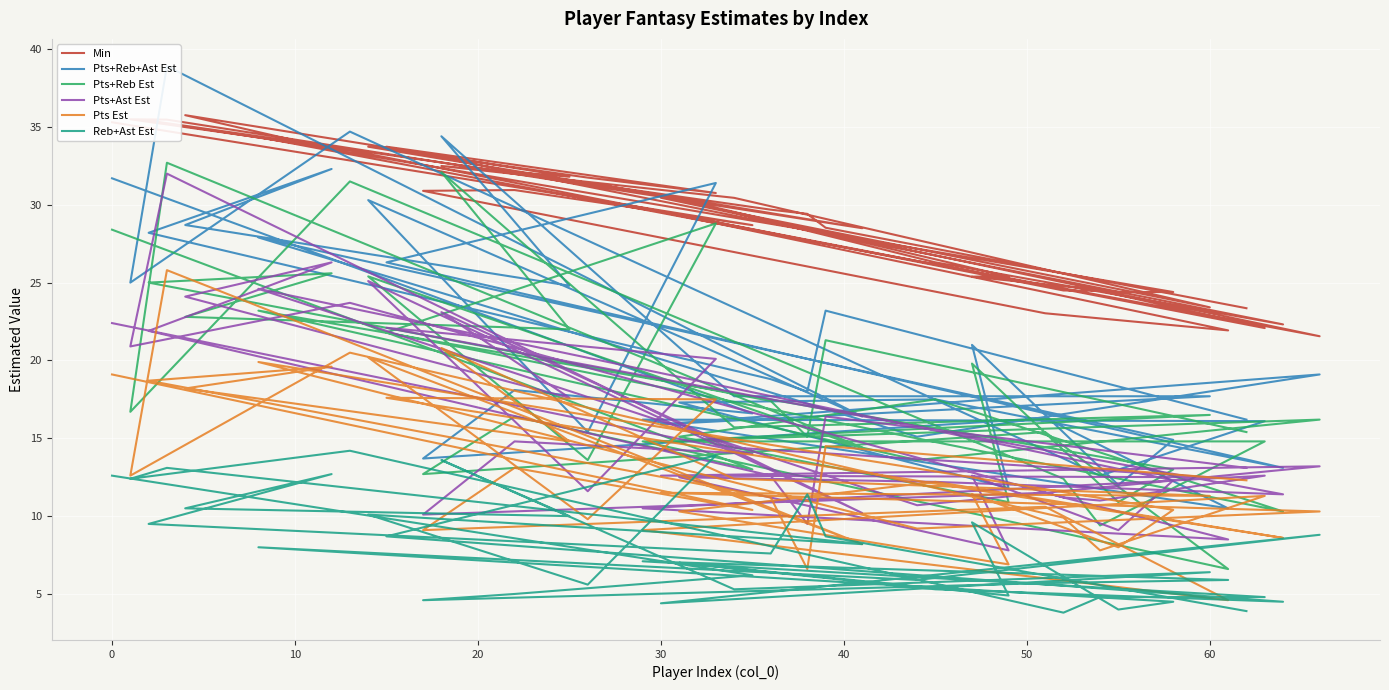

What is the difference between the maximum and second lowest values in the Pts+Reb+Ast Est series?

27.1